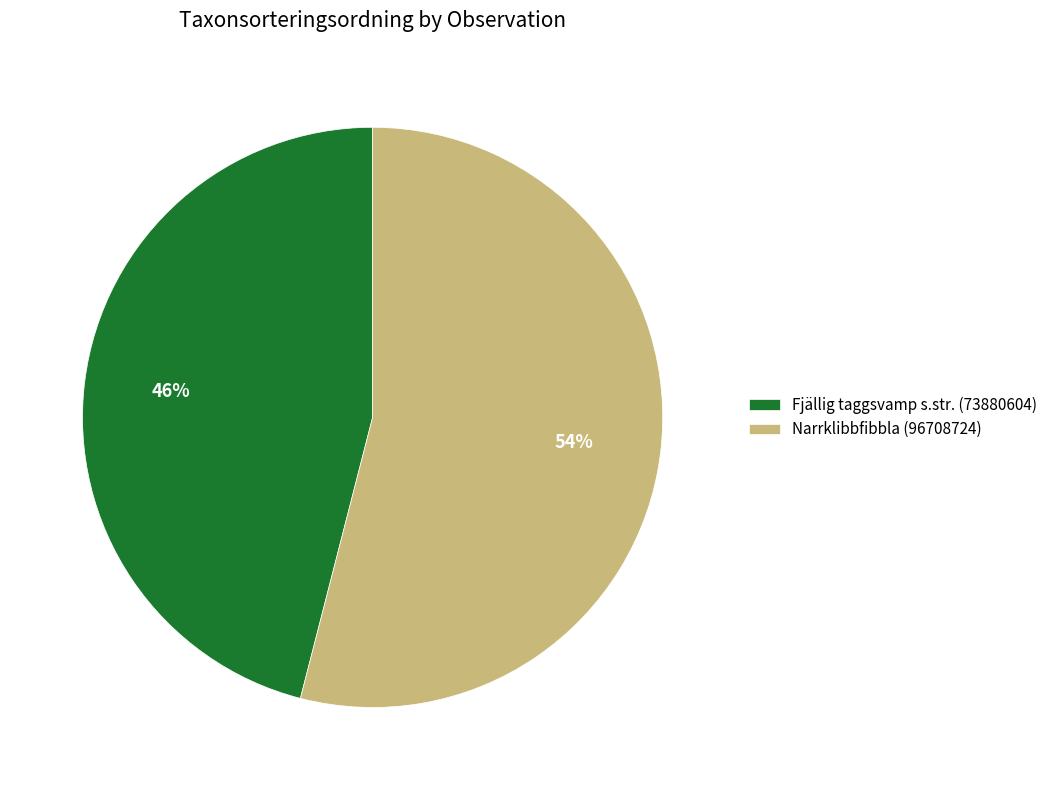

Which category has the smallest portion of the pie?

Fjällig taggsvamp s.str. (73880604)